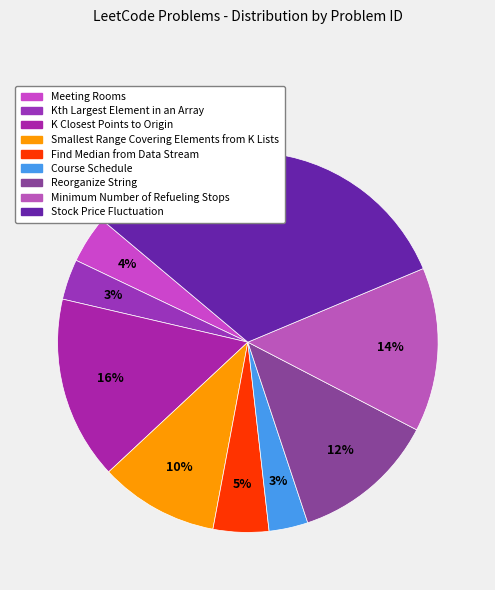

What is the smallest slice in the pie chart?

Course Schedule